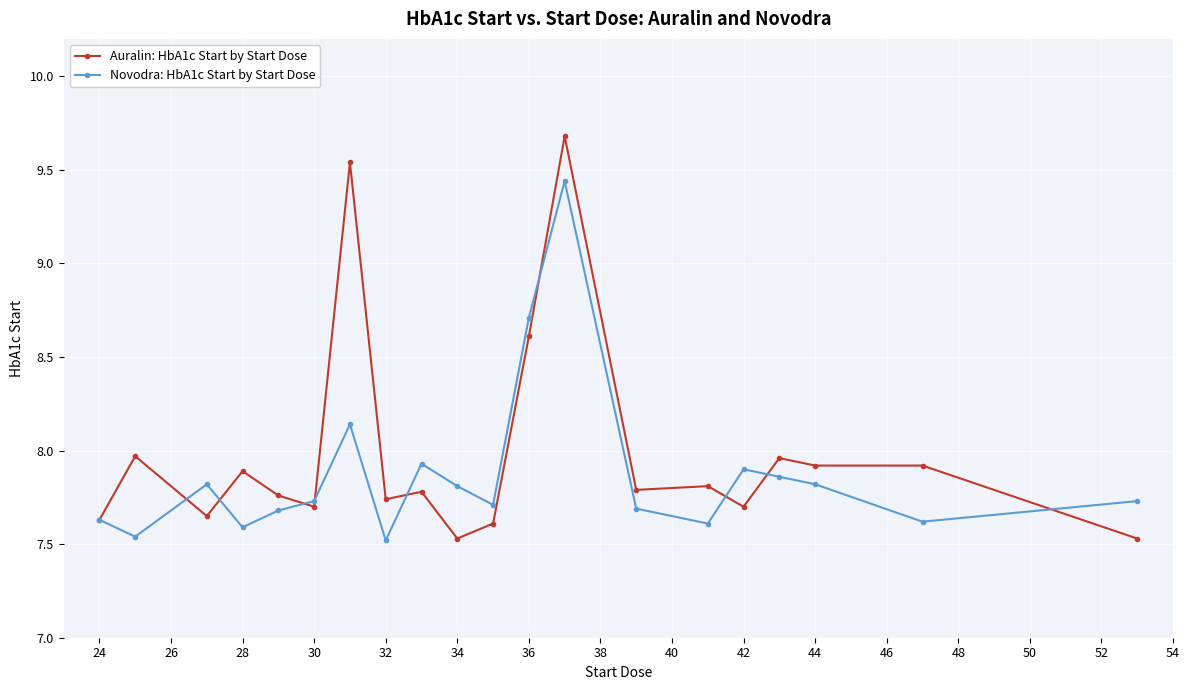

Which series has the largest range (max minus min)?

Auralin: HbA1c Start by Start Dose